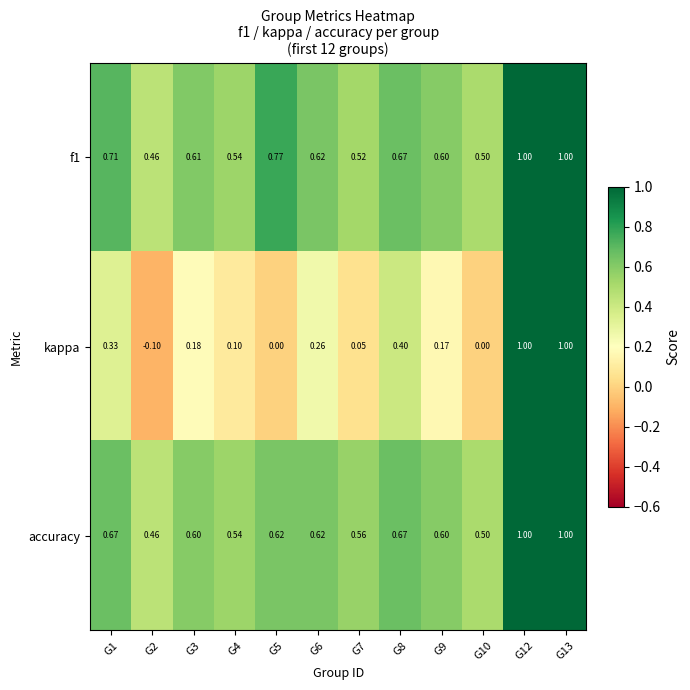

Between G7 and G10, which series saw the biggest shift?

accuracy